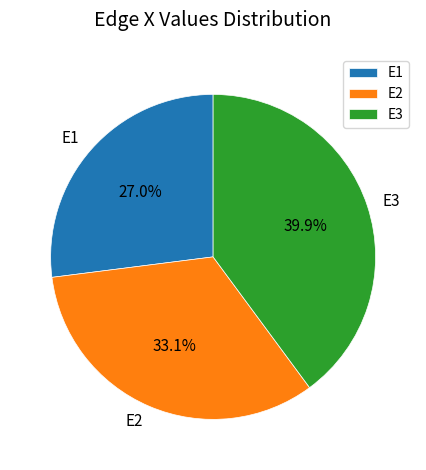

Is the sum of E3 and E1 greater than half?

Yes